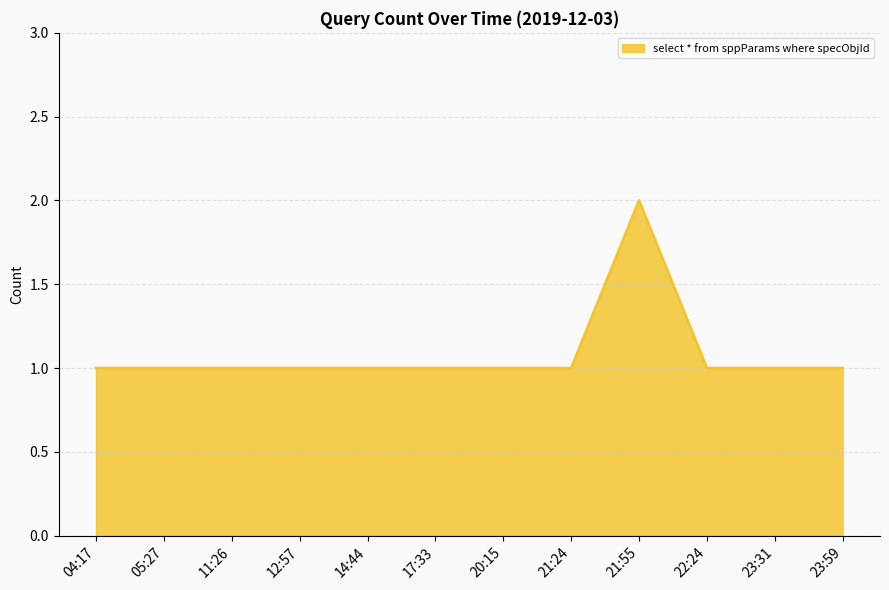

What position from the left is 14:44?

5